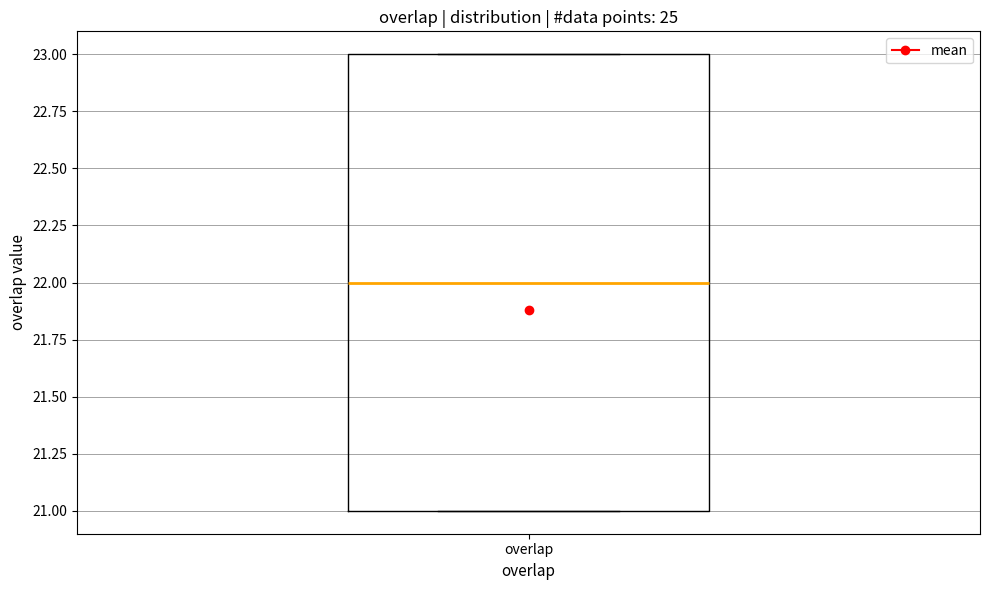

Where is the lower edge of the box for overlap on the y-axis? The values are not printed on the chart, so give them approximately, as read against the axis.

21